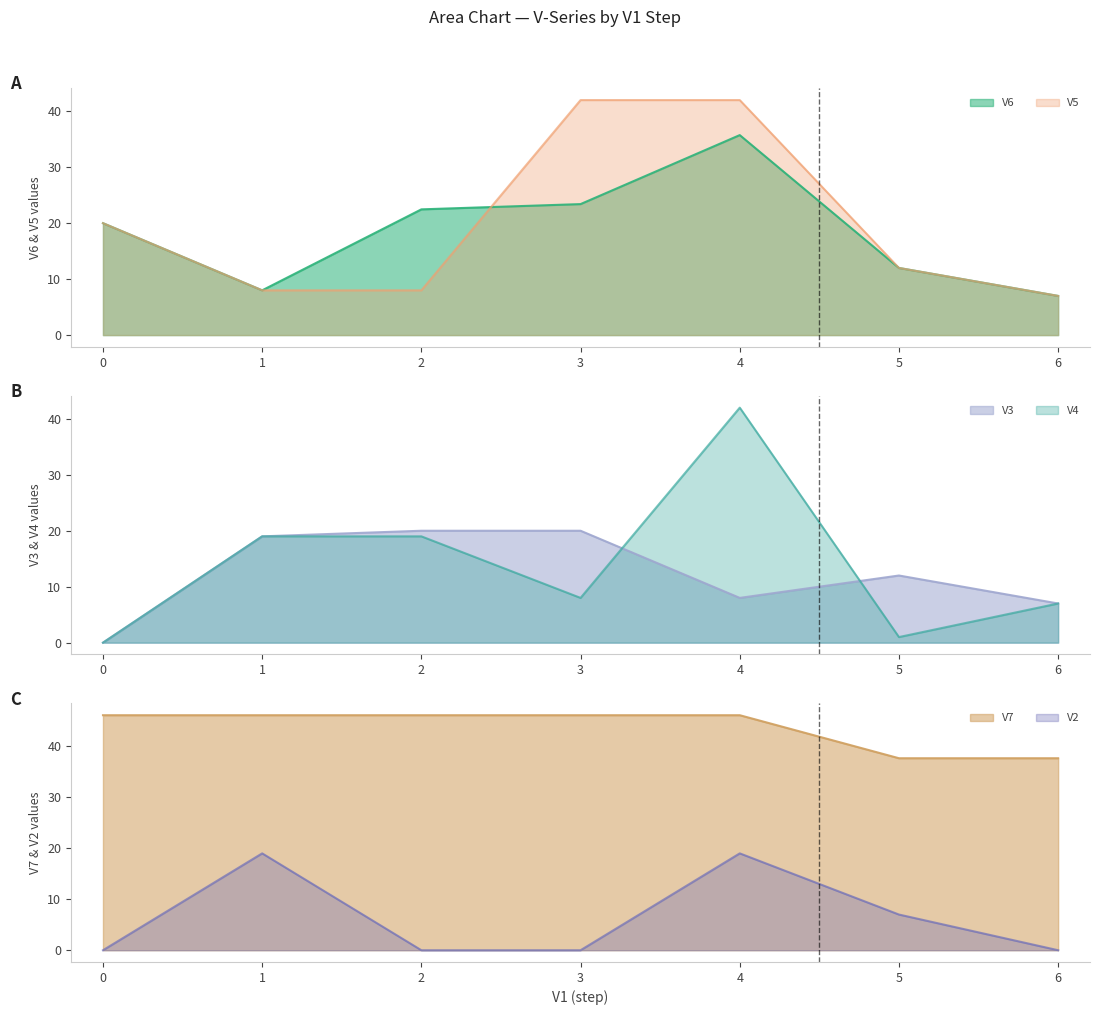

Which series has the largest total across all categories?

V7